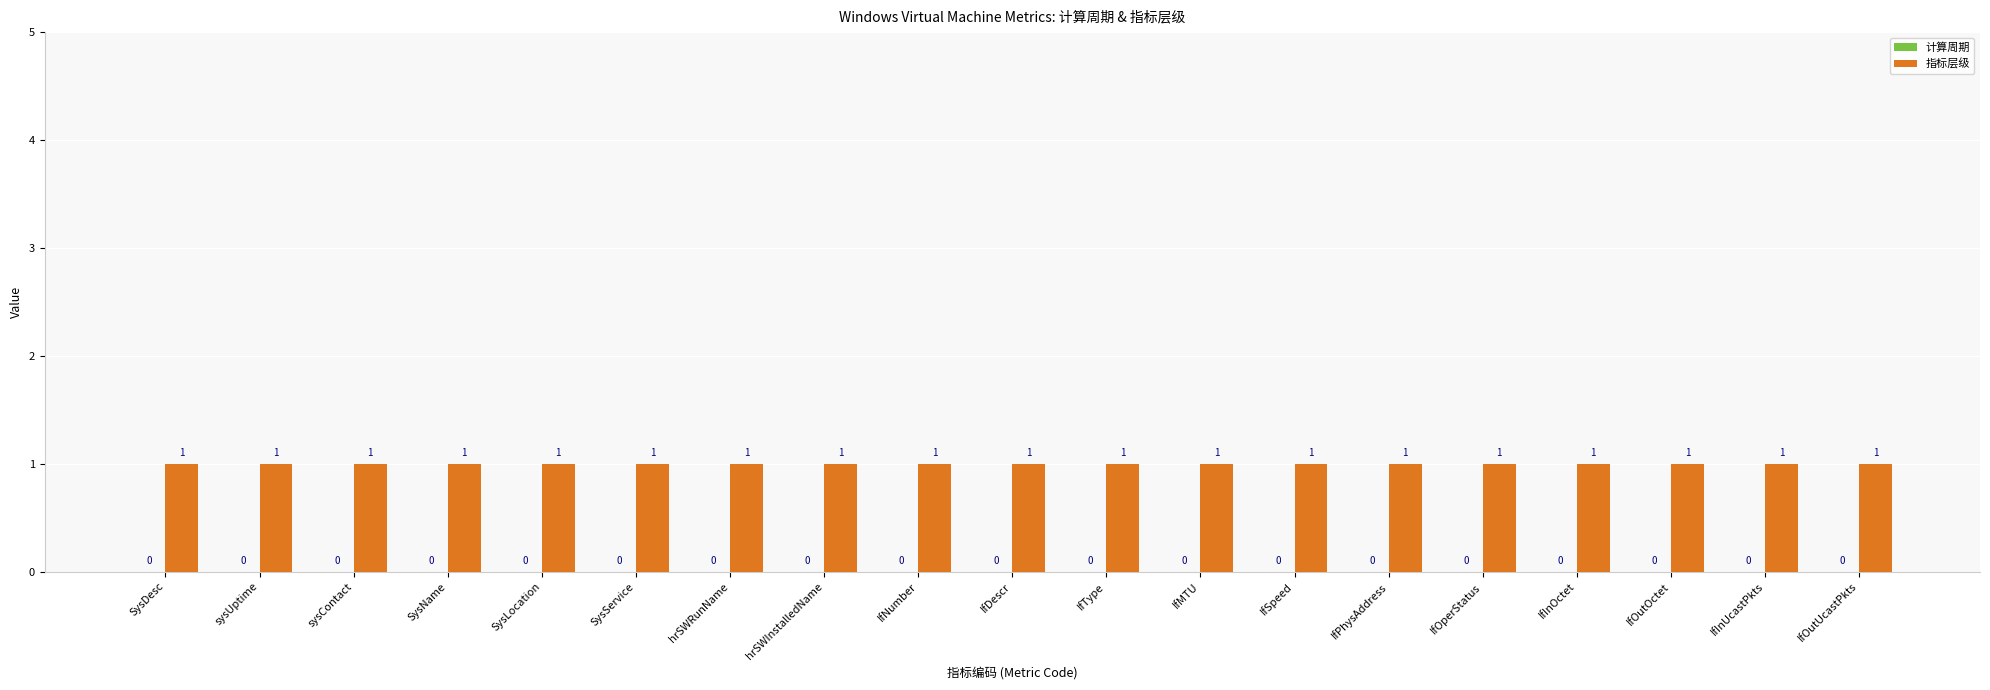

What are all the series names shown in the legend?

计算周期, 指标层级